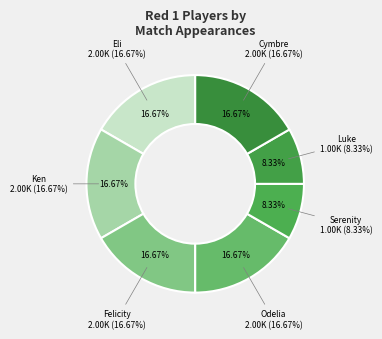

The Odelia slice represents 6% of the pie. True or false?

False